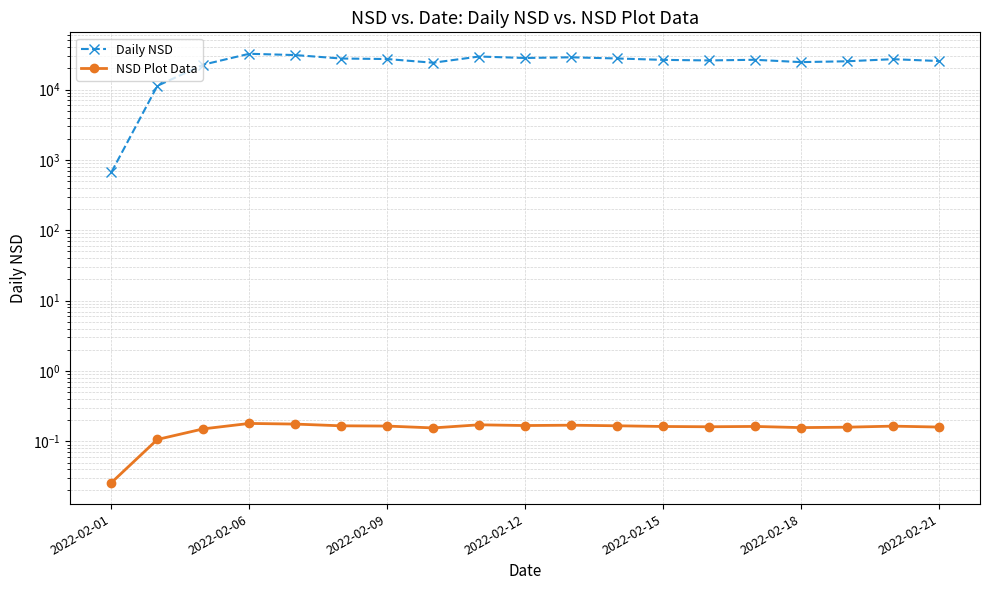

Does the chart display data point markers on the line(s)?

Yes